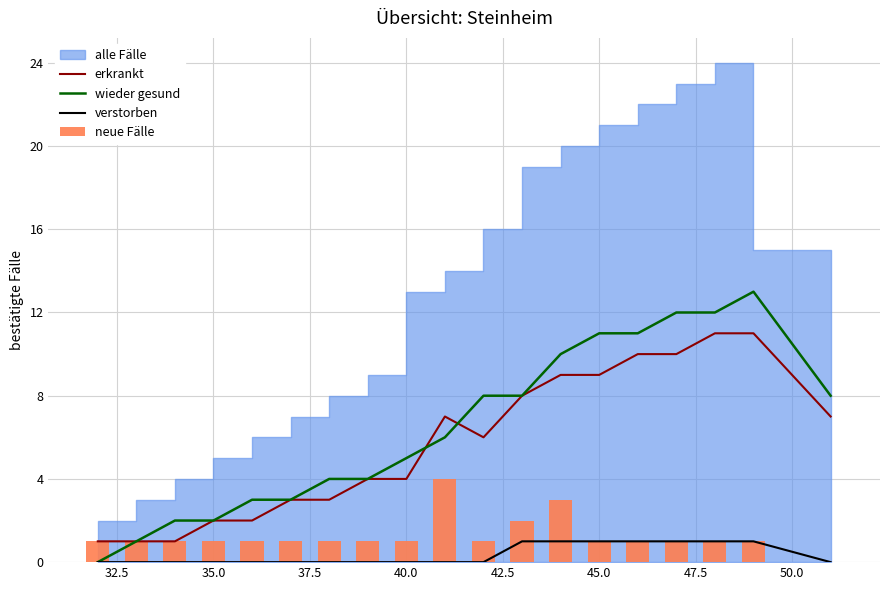

What is the value of the verstorben bar at the 15th from the left?

1